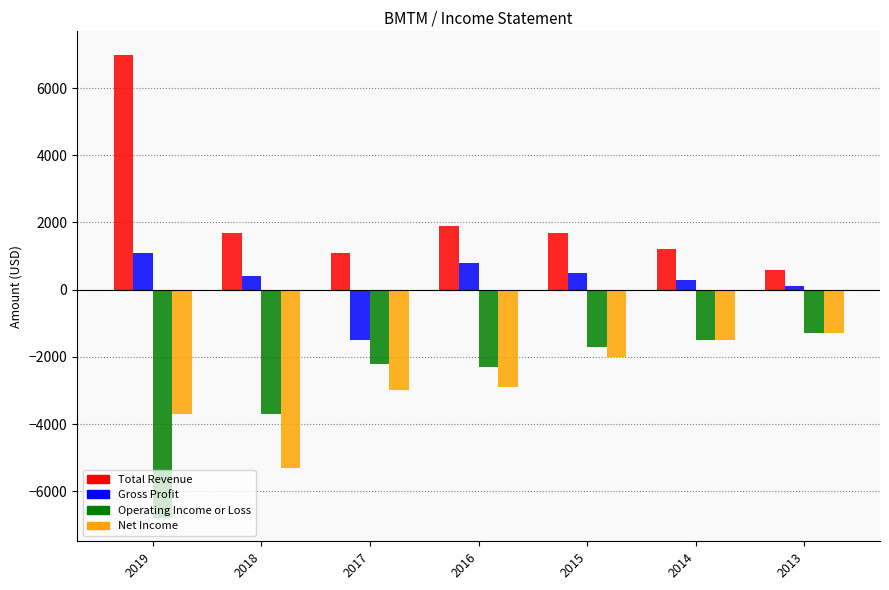

Reading right to left, transcribe all the data shown in this chart.

Total Revenue: 2013=600	2014=1200	2015=1700	2016=1900	2017=1100	2018=1700	2019=7000
Gross Profit: 2013=100	2014=300	2015=500	2016=800	2017=-1500	2018=400	2019=1100
Operating Income or Loss: 2013=-1300	2014=-1500	2015=-1700	2016=-2300	2017=-2200	2018=-3700	2019=-6800
Net Income: 2013=-1300	2014=-1500	2015=-2000	2016=-2900	2017=-3000	2018=-5300	2019=-3700